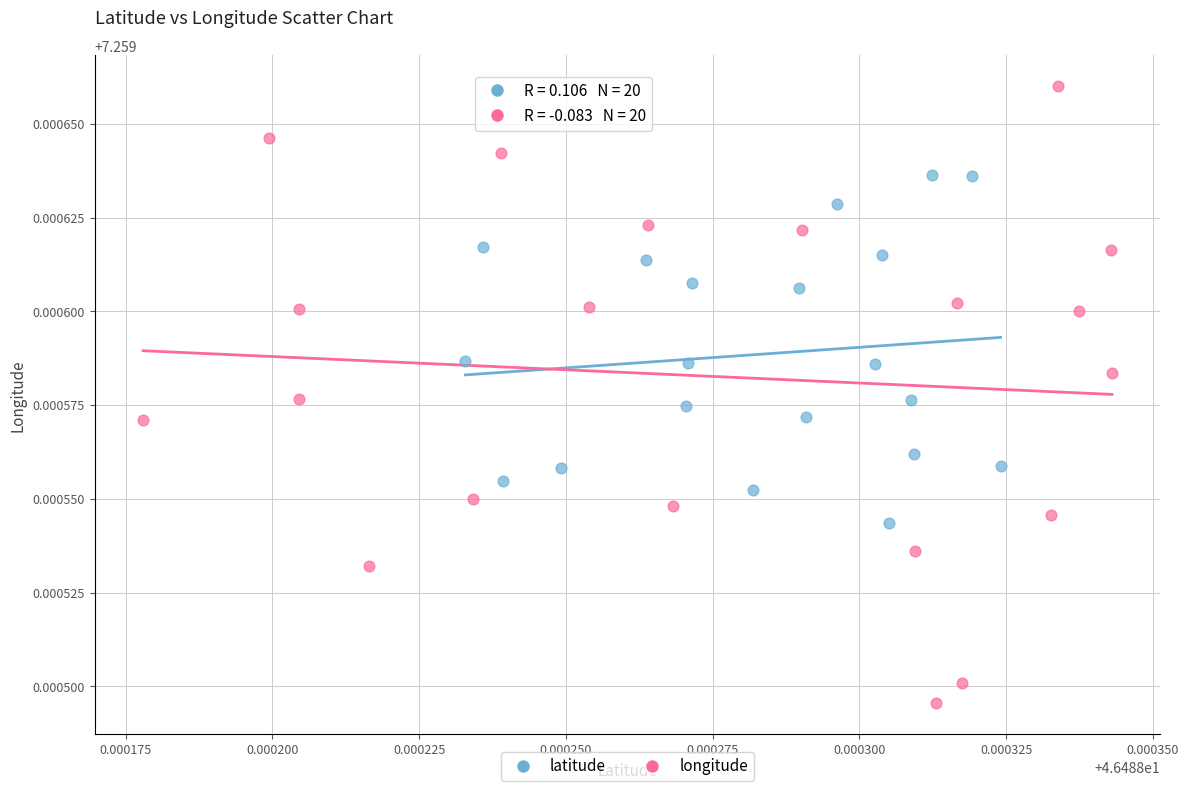

Which series reaches the minimum Y coordinate?

longitude